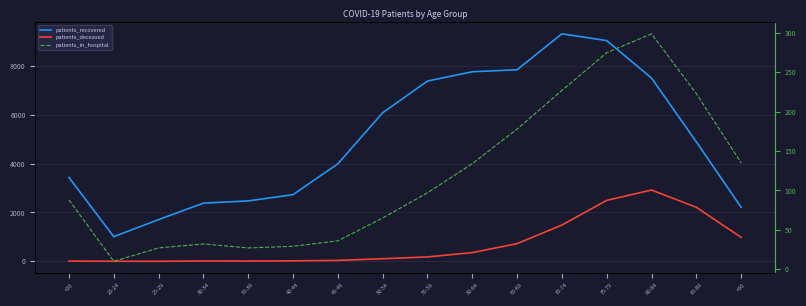

The patients_in_hospital series shows 27 at 35-39. True or false?

True